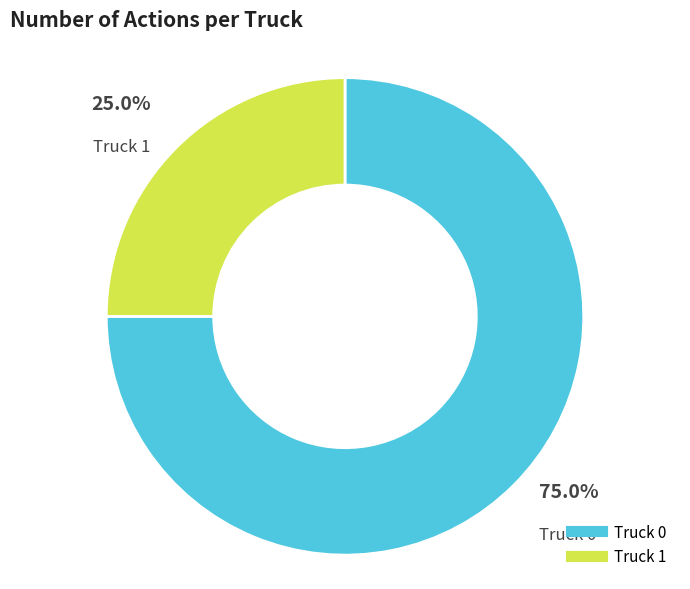

Between Truck 1 and Truck 0, which is larger?

Truck 0